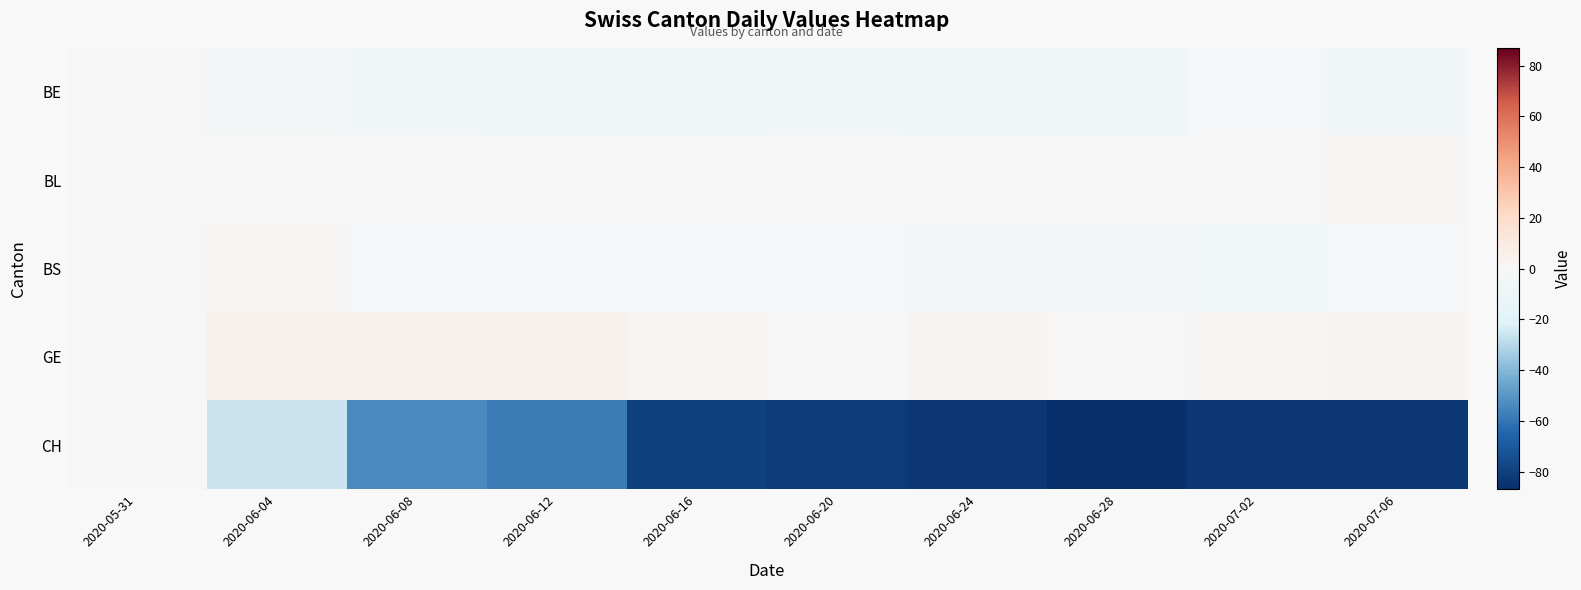

Reading left to right, list all the values displayed in this chart.

BE: 2020-05-31=0	2020-06-04=-3	2020-06-08=-6	2020-06-12=-8	2020-06-16=-8	2020-06-20=-6	2020-06-24=-8	2020-06-28=-8	2020-07-02=-2	2020-07-06=-6
BL: 2020-05-31=0	2020-06-04=0	2020-06-08=0	2020-06-12=0	2020-06-16=0	2020-06-20=0	2020-06-24=0	2020-06-28=0	2020-07-02=0	2020-07-06=1
BS: 2020-05-31=0	2020-06-04=1	2020-06-08=-1	2020-06-12=-2	2020-06-16=-2	2020-06-20=-2	2020-06-24=-3	2020-06-28=-4	2020-07-02=-5	2020-07-06=-2
GE: 2020-05-31=0	2020-06-04=5	2020-06-08=5	2020-06-12=5	2020-06-16=1	2020-06-20=0	2020-06-24=3	2020-06-28=0	2020-07-02=1	2020-07-06=3
CH: 2020-05-31=0	2020-06-04=-26	2020-06-08=-54	2020-06-12=-58	2020-06-16=-80	2020-06-20=-82	2020-06-24=-83	2020-06-28=-87	2020-07-02=-83	2020-07-06=-83